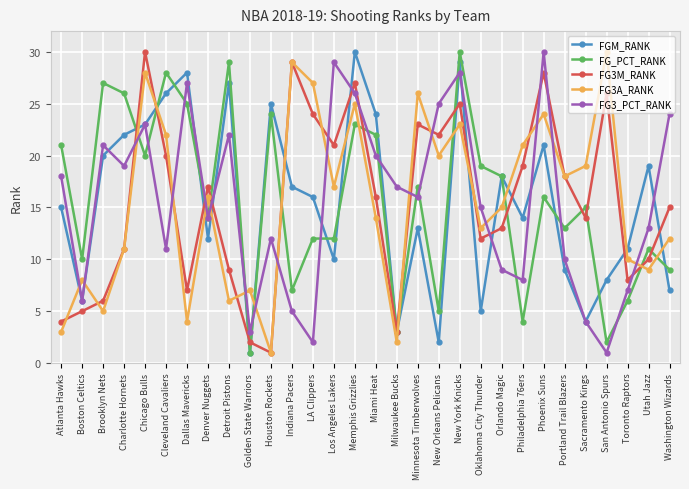

Reading right to left, what are all the values shown in this chart?

FGM_RANK: Washington Wizards=7	Utah Jazz=19	Toronto Raptors=11	San Antonio Spurs=8	Sacramento Kings=4	Portland Trail Blazers=9	Phoenix Suns=21	Philadelphia 76ers=14	Orlando Magic=18	Oklahoma City Thunder=5	New York Knicks=29	New Orleans Pelicans=2	Minnesota Timberwolves=13	Milwaukee Bucks=3	Miami Heat=24	Memphis Grizzlies=30	Los Angeles Lakers=10	LA Clippers=16	Indiana Pacers=17	Houston Rockets=25	Golden State Warriors=1	Detroit Pistons=27	Denver Nuggets=12	Dallas Mavericks=28	Cleveland Cavaliers=26	Chicago Bulls=23	Charlotte Hornets=22	Brooklyn Nets=20	Boston Celtics=6	Atlanta Hawks=15
FG_PCT_RANK: Washington Wizards=9	Utah Jazz=11	Toronto Raptors=6	San Antonio Spurs=2	Sacramento Kings=15	Portland Trail Blazers=13	Phoenix Suns=16	Philadelphia 76ers=4	Orlando Magic=18	Oklahoma City Thunder=19	New York Knicks=30	New Orleans Pelicans=5	Minnesota Timberwolves=17	Milwaukee Bucks=3	Miami Heat=22	Memphis Grizzlies=23	Los Angeles Lakers=12	LA Clippers=12	Indiana Pacers=7	Houston Rockets=24	Golden State Warriors=1	Detroit Pistons=29	Denver Nuggets=14	Dallas Mavericks=25	Cleveland Cavaliers=28	Chicago Bulls=20	Charlotte Hornets=26	Brooklyn Nets=27	Boston Celtics=10	Atlanta Hawks=21
FG3M_RANK: Washington Wizards=15	Utah Jazz=10	Toronto Raptors=8	San Antonio Spurs=26	Sacramento Kings=14	Portland Trail Blazers=18	Phoenix Suns=28	Philadelphia 76ers=19	Orlando Magic=13	Oklahoma City Thunder=12	New York Knicks=25	New Orleans Pelicans=22	Minnesota Timberwolves=23	Milwaukee Bucks=3	Miami Heat=16	Memphis Grizzlies=27	Los Angeles Lakers=21	LA Clippers=24	Indiana Pacers=29	Houston Rockets=1	Golden State Warriors=2	Detroit Pistons=9	Denver Nuggets=17	Dallas Mavericks=7	Cleveland Cavaliers=20	Chicago Bulls=30	Charlotte Hornets=11	Brooklyn Nets=6	Boston Celtics=5	Atlanta Hawks=4
FG3A_RANK: Washington Wizards=12	Utah Jazz=9	Toronto Raptors=10	San Antonio Spurs=30	Sacramento Kings=19	Portland Trail Blazers=18	Phoenix Suns=24	Philadelphia 76ers=21	Orlando Magic=15	Oklahoma City Thunder=13	New York Knicks=23	New Orleans Pelicans=20	Minnesota Timberwolves=26	Milwaukee Bucks=2	Miami Heat=14	Memphis Grizzlies=25	Los Angeles Lakers=17	LA Clippers=27	Indiana Pacers=29	Houston Rockets=1	Golden State Warriors=7	Detroit Pistons=6	Denver Nuggets=16	Dallas Mavericks=4	Cleveland Cavaliers=22	Chicago Bulls=28	Charlotte Hornets=11	Brooklyn Nets=5	Boston Celtics=8	Atlanta Hawks=3
FG3_PCT_RANK: Washington Wizards=24	Utah Jazz=13	Toronto Raptors=7	San Antonio Spurs=1	Sacramento Kings=4	Portland Trail Blazers=10	Phoenix Suns=30	Philadelphia 76ers=8	Orlando Magic=9	Oklahoma City Thunder=15	New York Knicks=28	New Orleans Pelicans=25	Minnesota Timberwolves=16	Milwaukee Bucks=17	Miami Heat=20	Memphis Grizzlies=26	Los Angeles Lakers=29	LA Clippers=2	Indiana Pacers=5	Houston Rockets=12	Golden State Warriors=3	Detroit Pistons=22	Denver Nuggets=14	Dallas Mavericks=27	Cleveland Cavaliers=11	Chicago Bulls=23	Charlotte Hornets=19	Brooklyn Nets=21	Boston Celtics=6	Atlanta Hawks=18